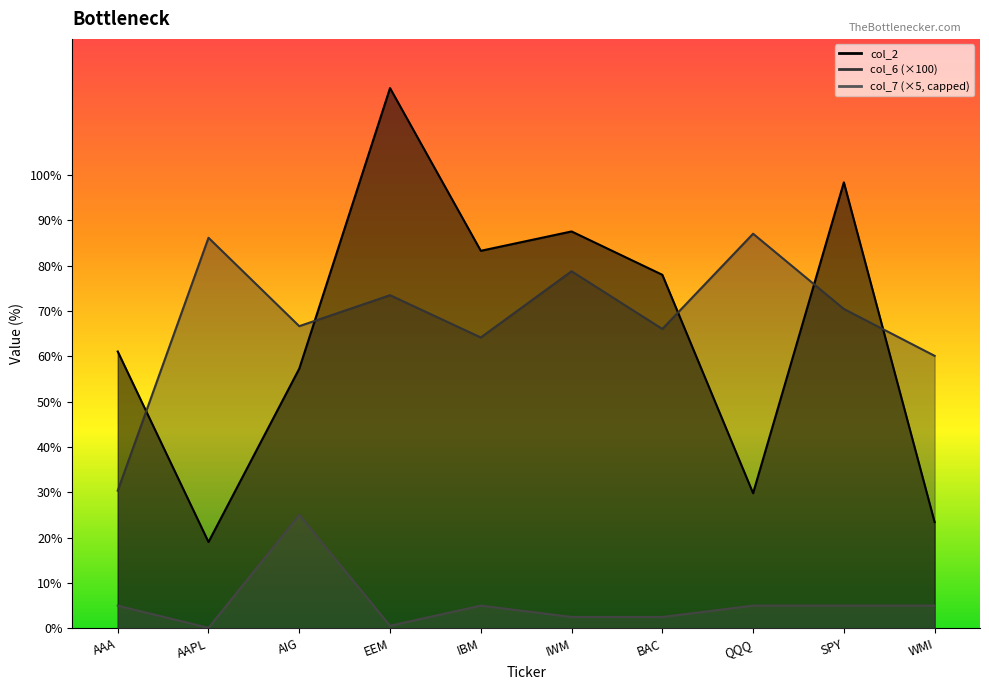

Does the chart have visible grid lines?

No